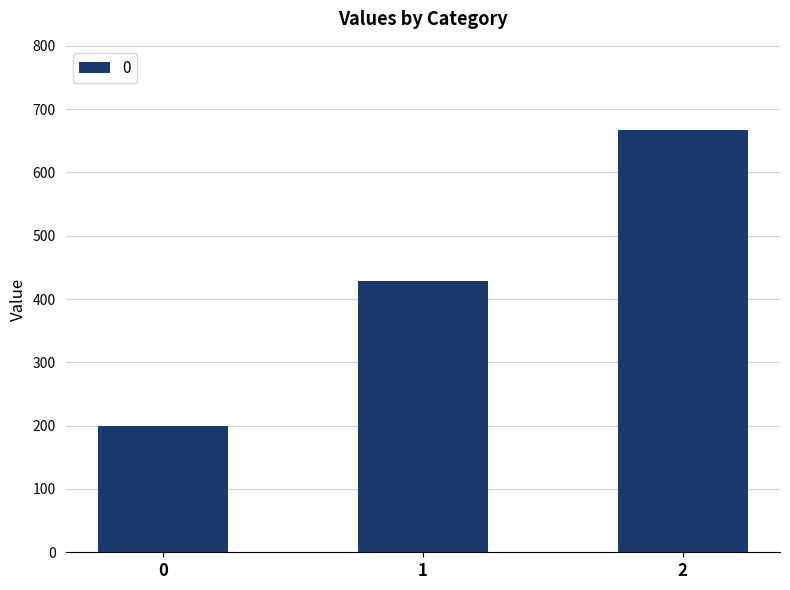

What is the change in value from 0 to 2?

+466.7